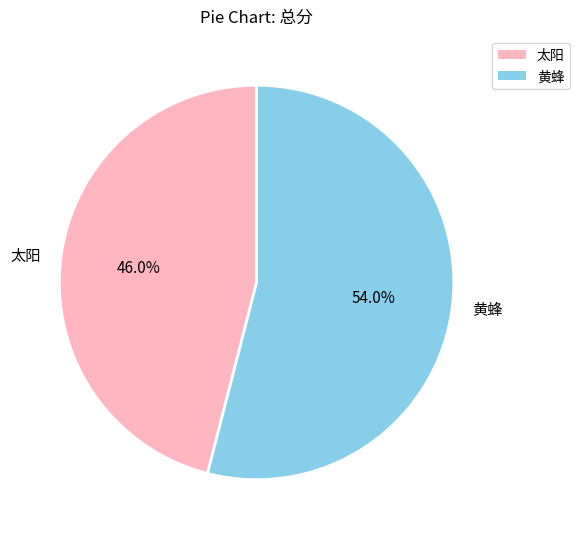

What percentage do 黄蜂 and 太阳 together represent?

100.0%